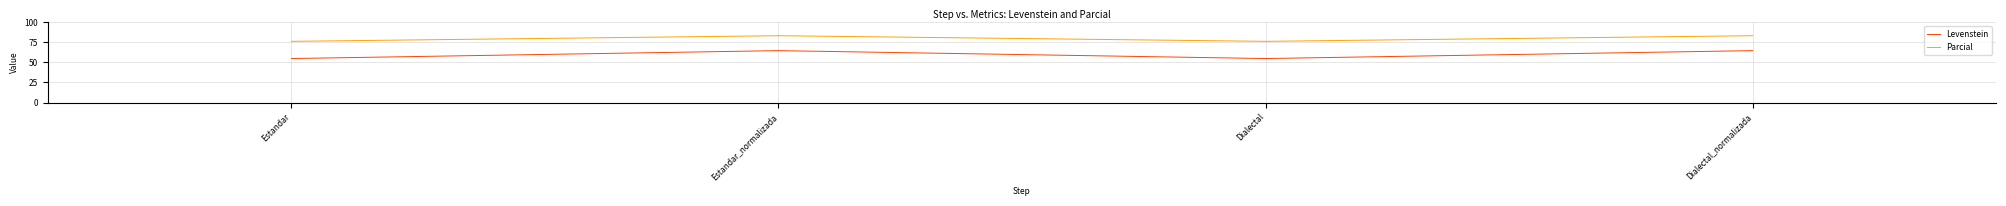

Rank the series at Estandar from lowest to highest value.

Levenstein, Parcial